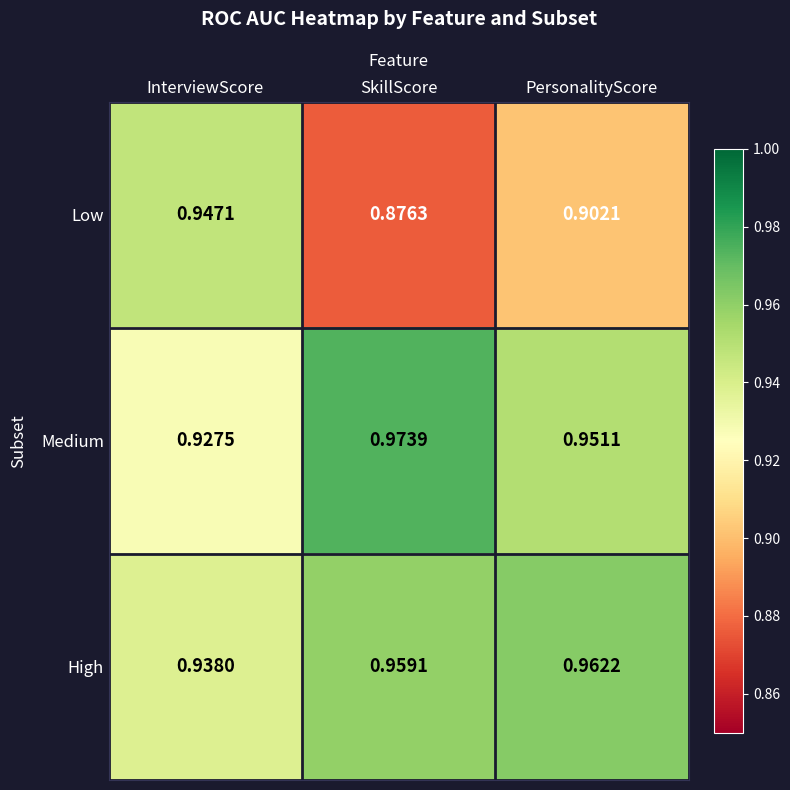

Rank the series at PersonalityScore from lowest to highest value.

Low, Medium, High